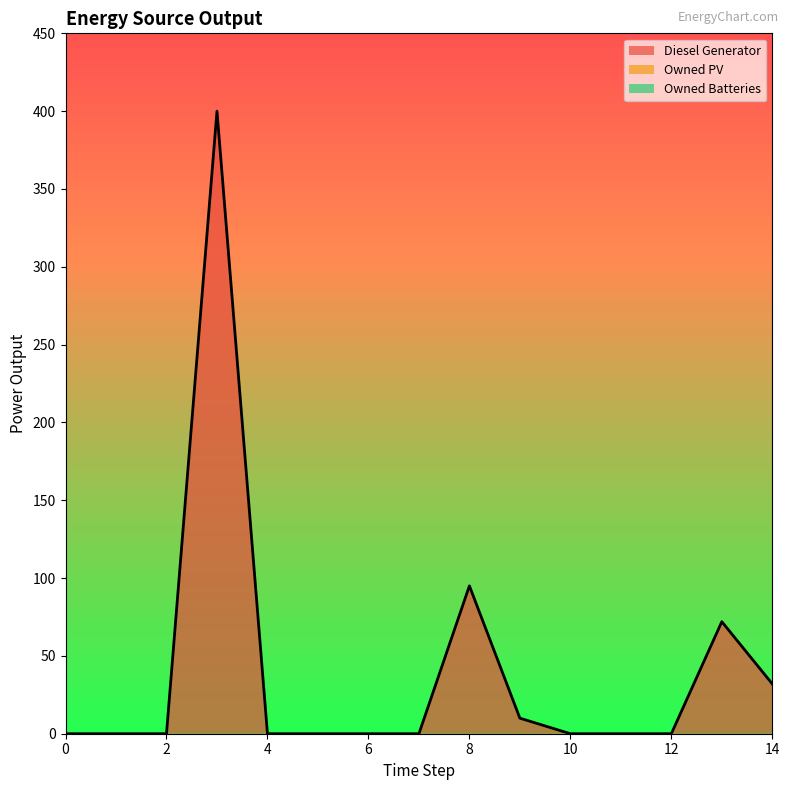

Does the chart have visible grid lines?

No